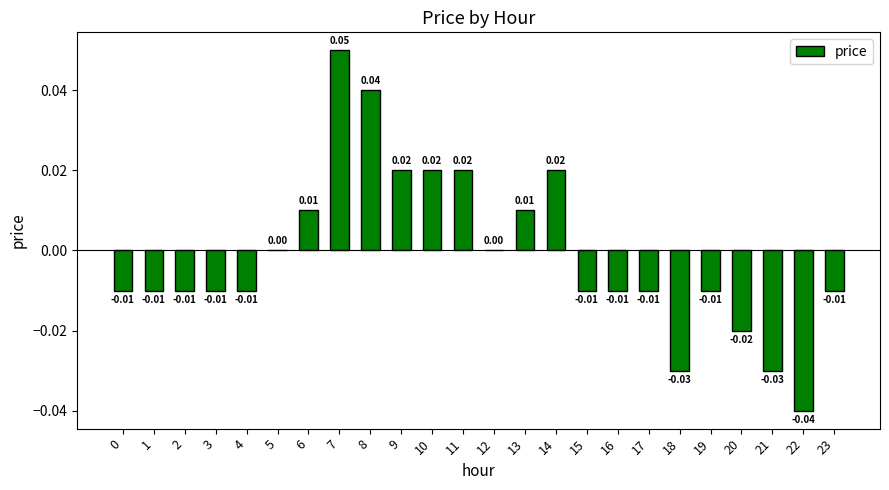

Which has a higher value, 23 or 22?

23